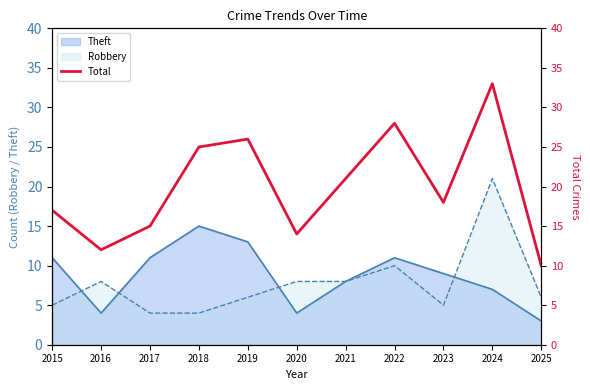

What value does the Robbery series have at 2023?

5